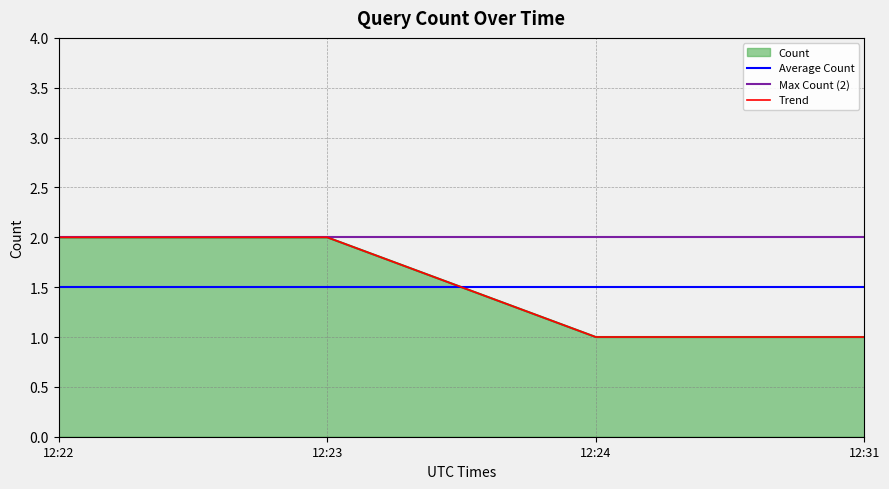

What is the average value?

2